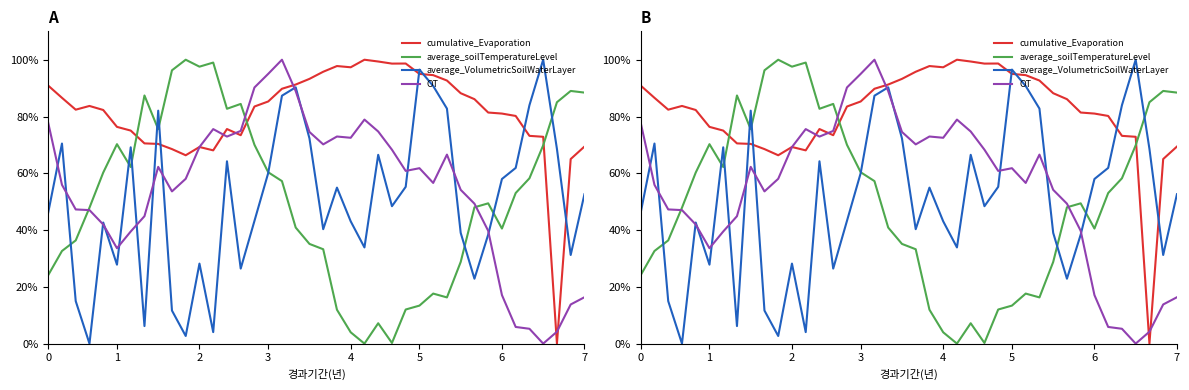

Which has a higher value, 2 or 34?

2